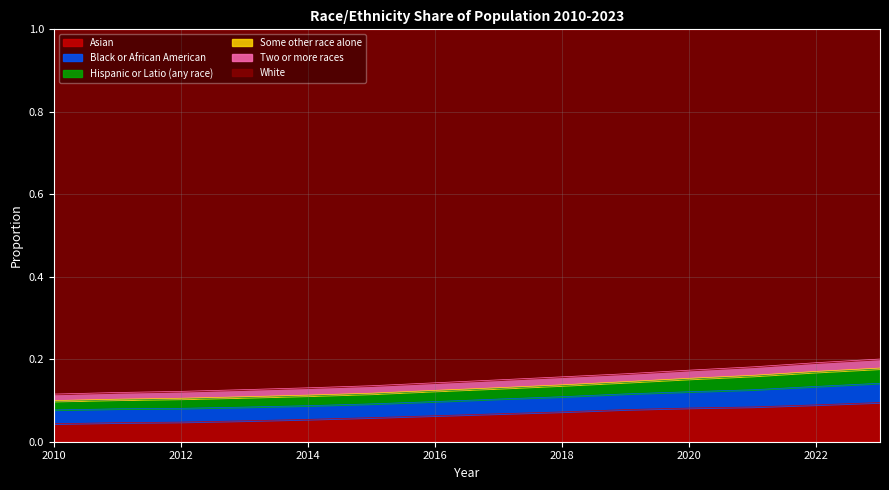

Which category has the highest value in the Two or more races series?

2023